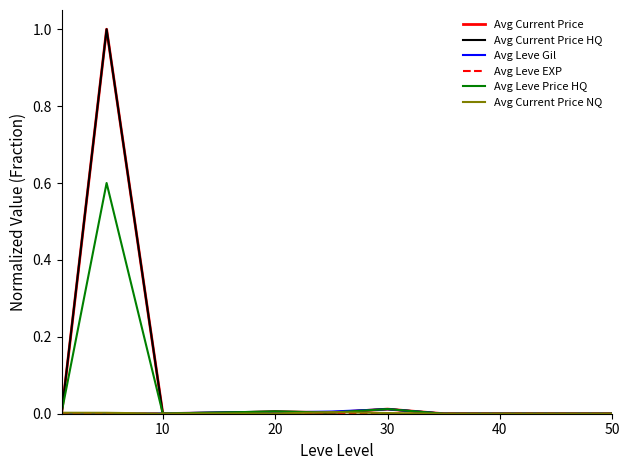

What is the greatest value displayed?

1.0